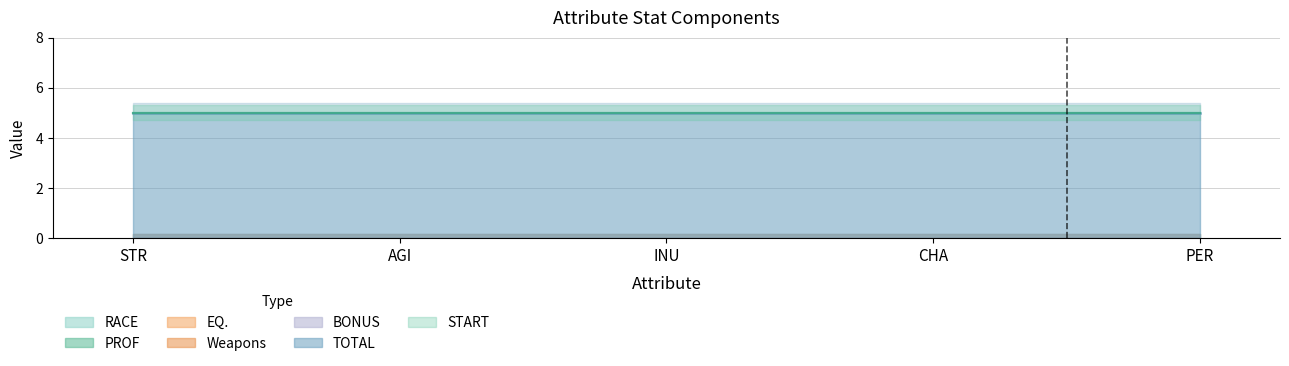

What is the label of the 4th point from the left?

CHA